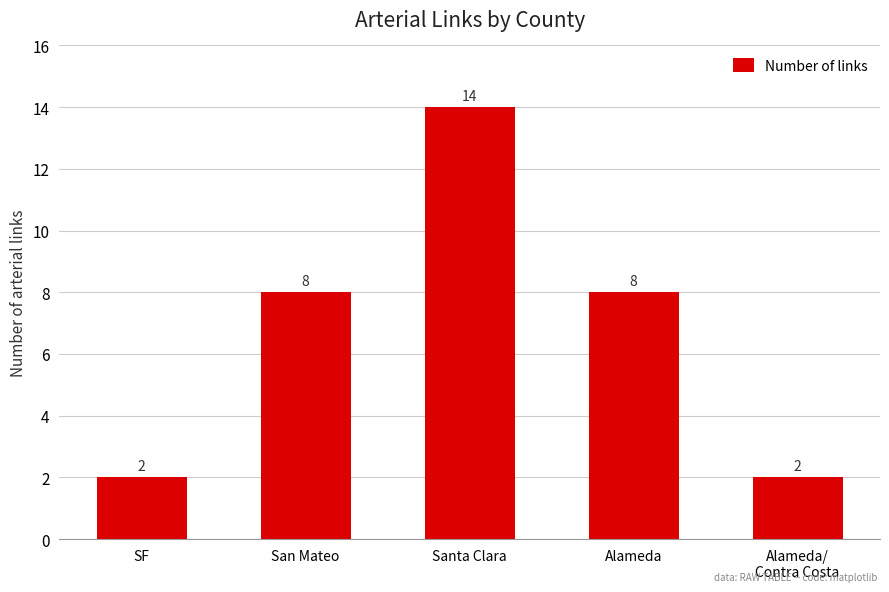

How many bars are there in total?

5